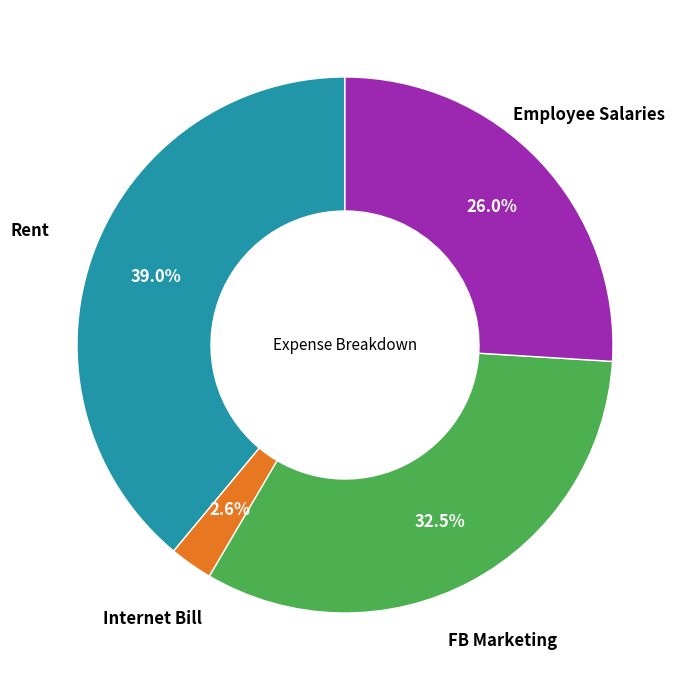

How many segments does this pie chart have?

4